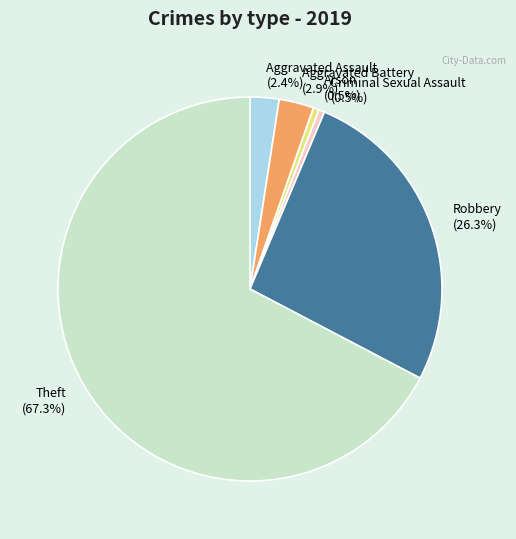

What is the largest slice in the pie chart?

Theft